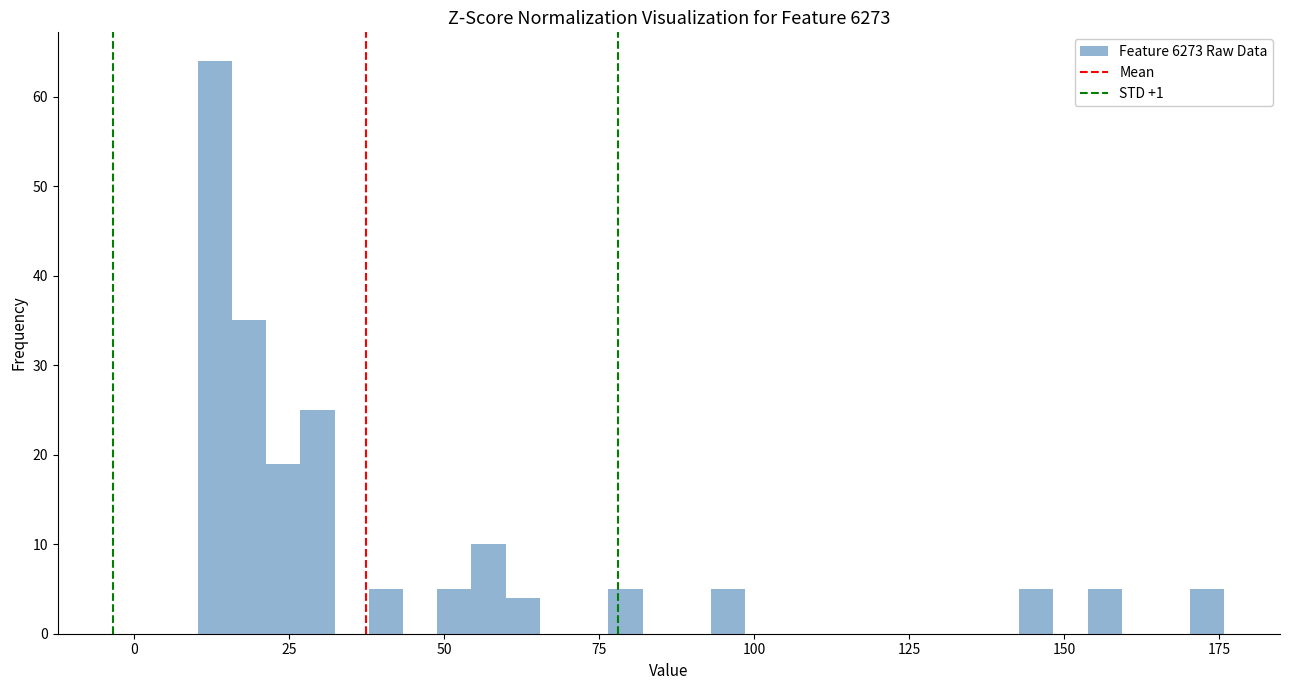

Read against the x-axis, roughly where is the centre of the tallest bar?

15